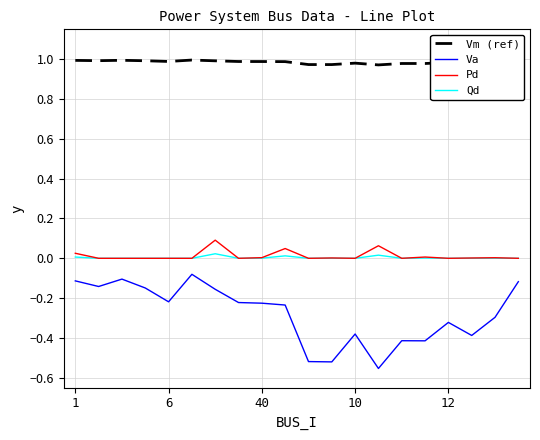

True or false: Va and Vm (ref) intersect in this chart.

False